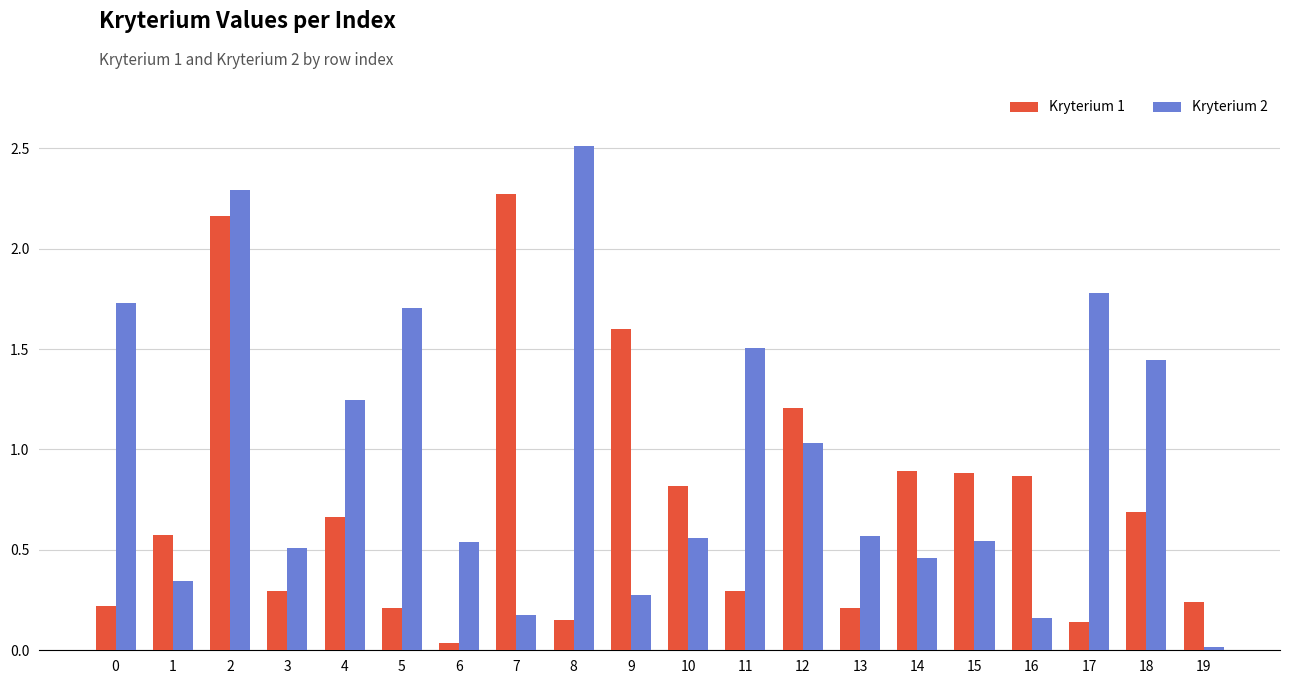

Which category has the highest value in the Kryterium 2 series?

8